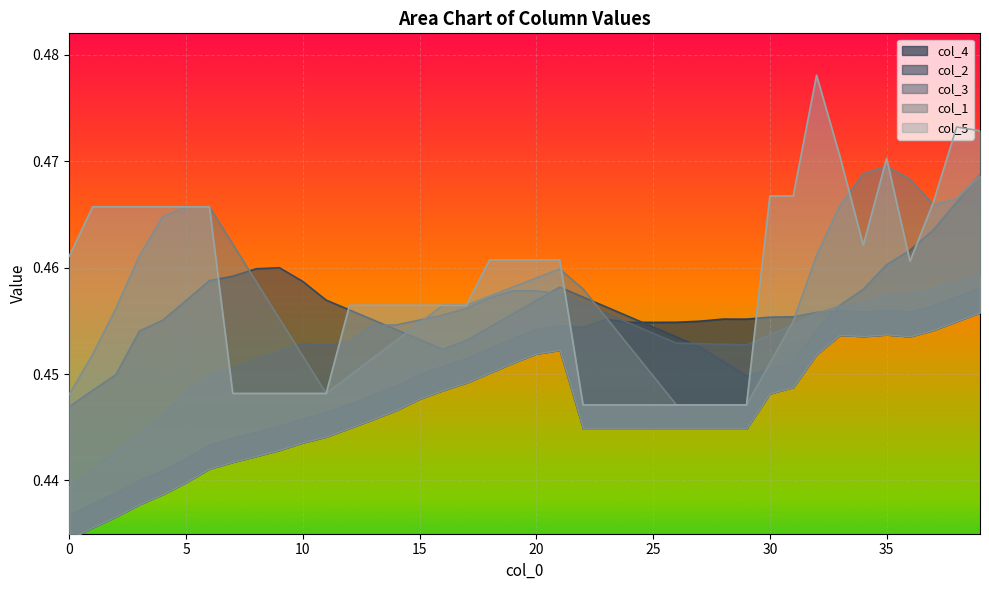

At 28, list the series in order from largest to smallest.

col_4, col_3, col_2, col_1, col_5